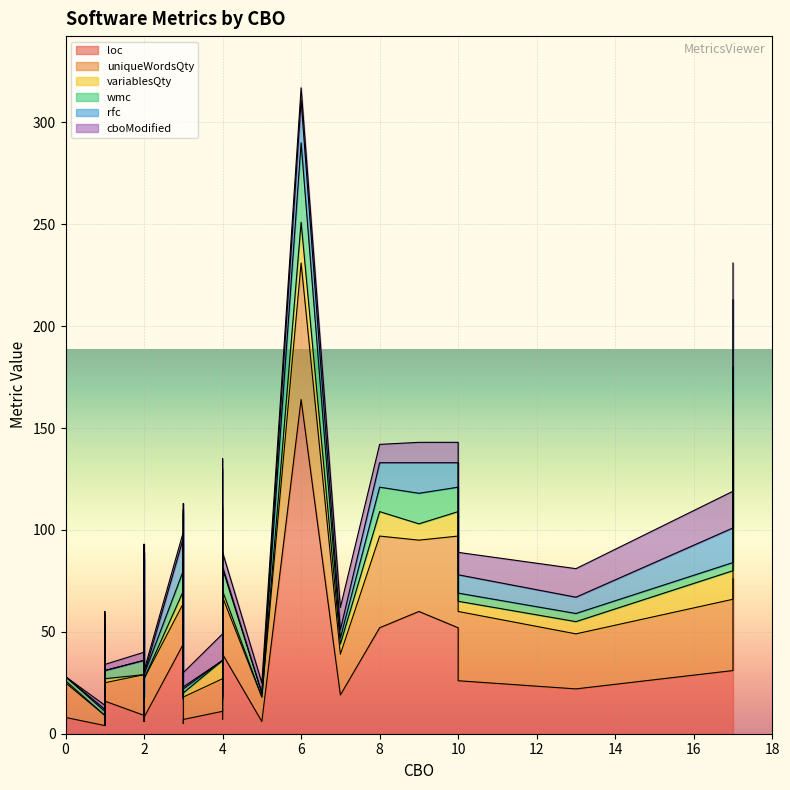

Which series has the largest total across all categories?

loc